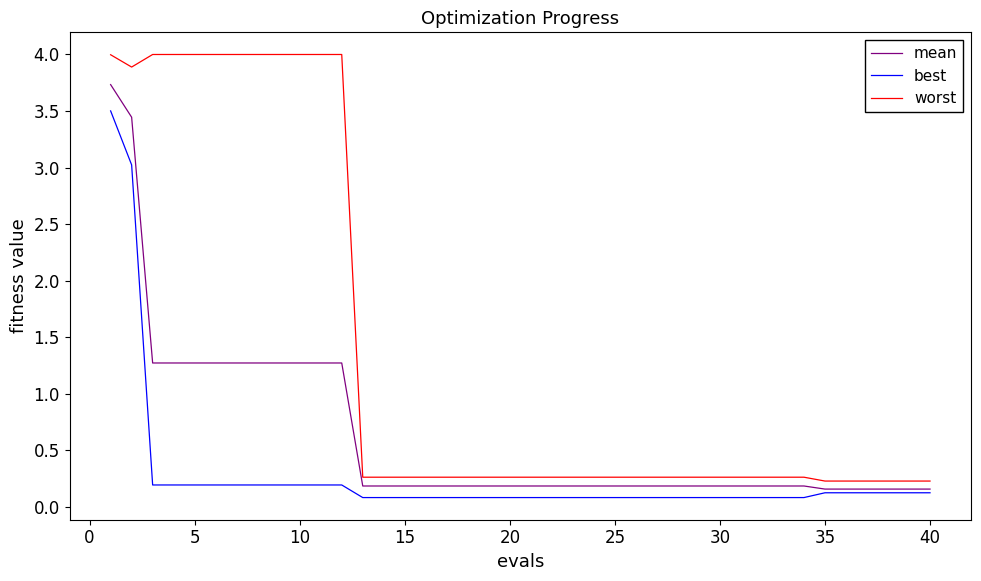

Which series has the largest total across all categories?

worst